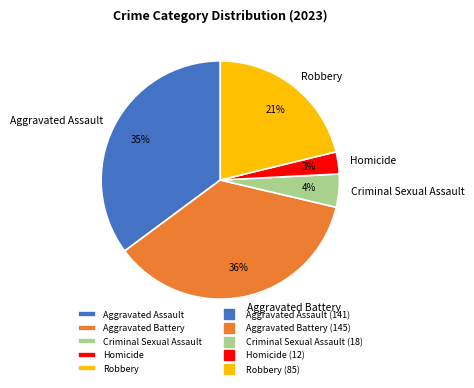

Which slice is the smallest?

Homicide